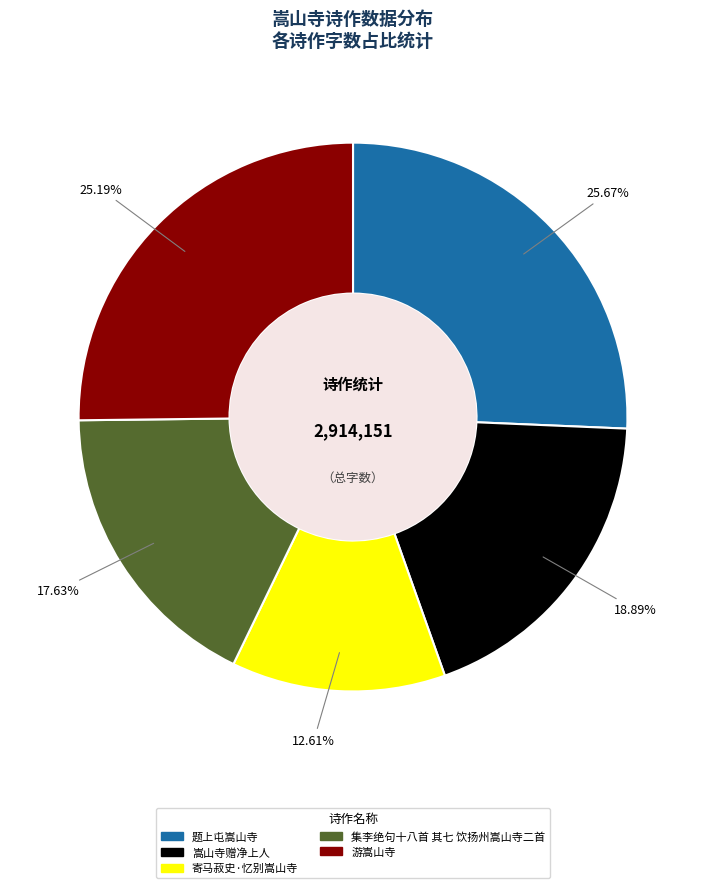

Count the number of slices in the pie.

5